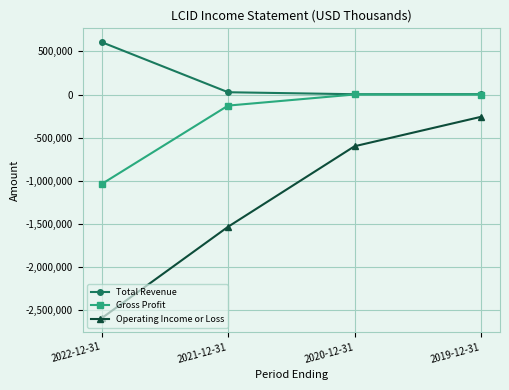

At how many categories does at least one series exceed 250555?

1